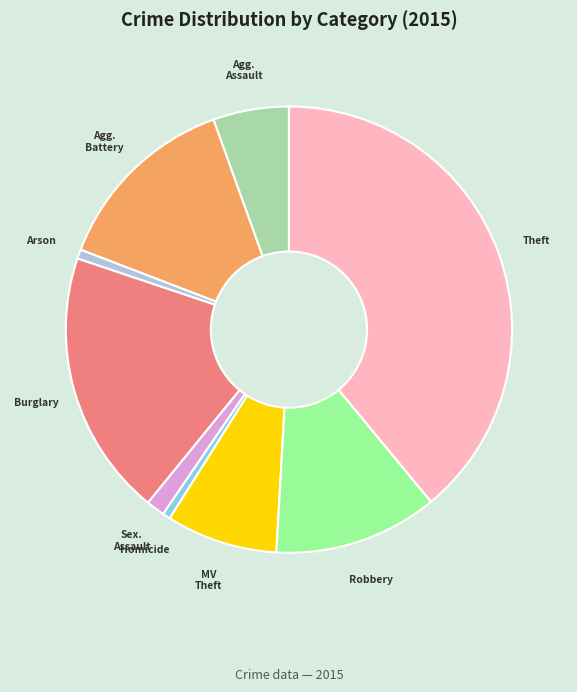

Is there any slice that represents more than half of the pie?

No